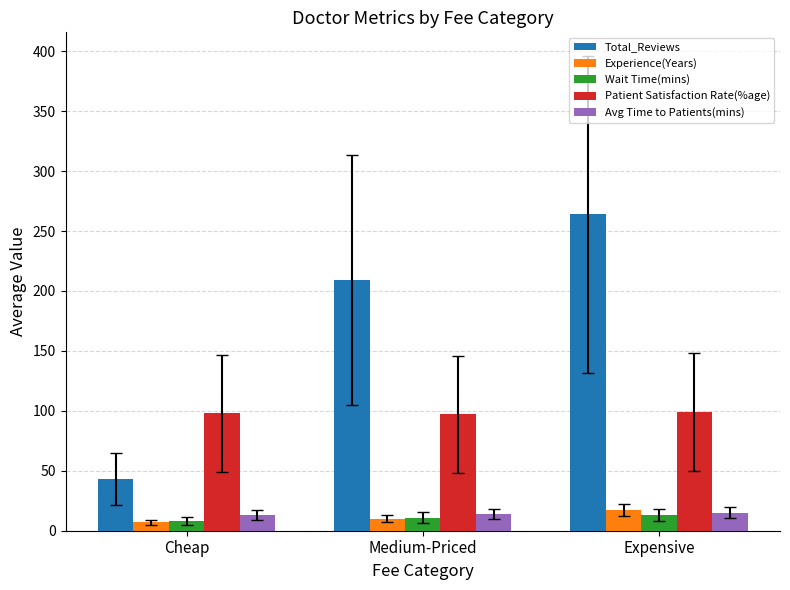

Count the number of data series in this chart.

5